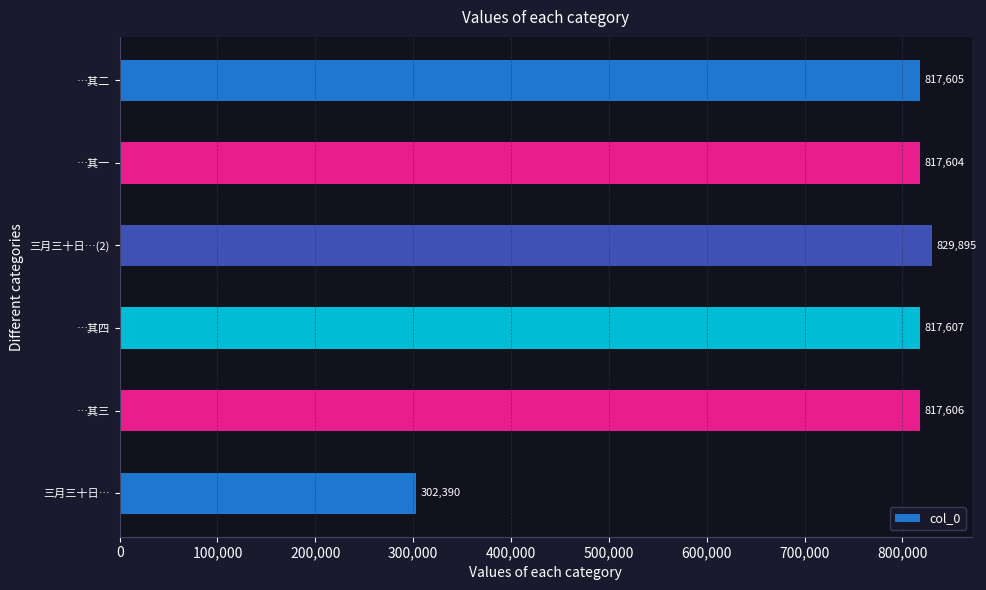

The chart shows a value of 406424 at 三月三十日…(2). True or false?

False